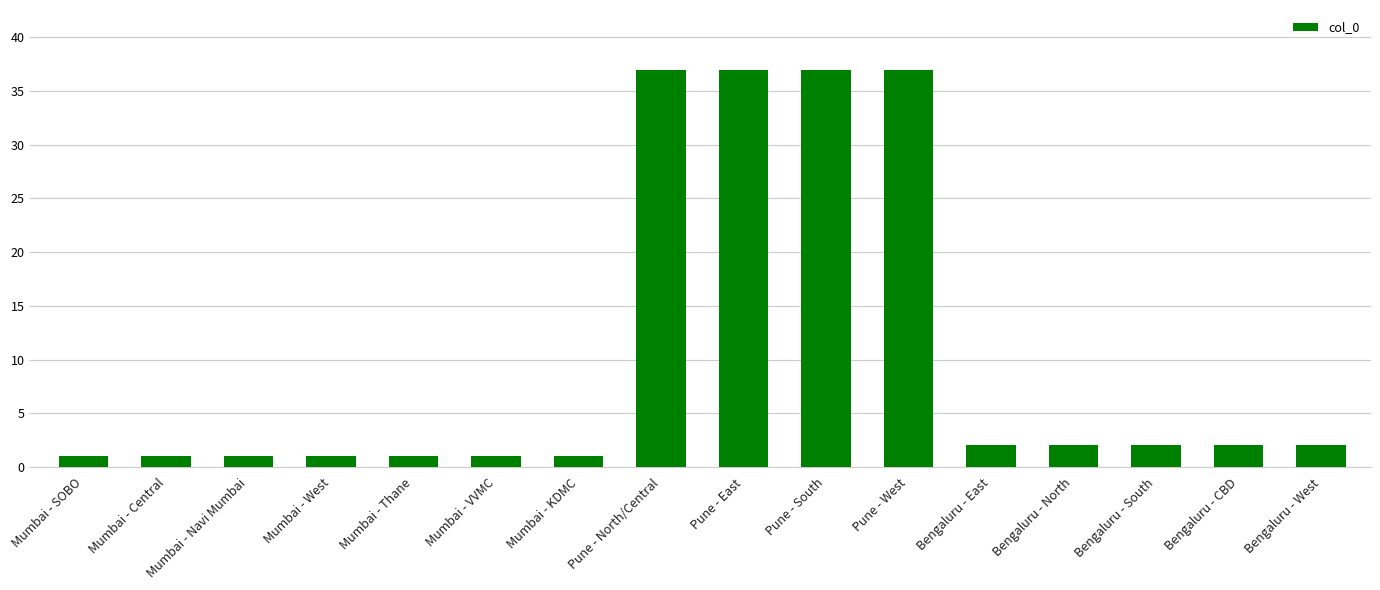

Reading left to right, what are all the values shown in this chart?

1	1	1	1	1	1	1	37	37	37	37	2	2	2	2	2